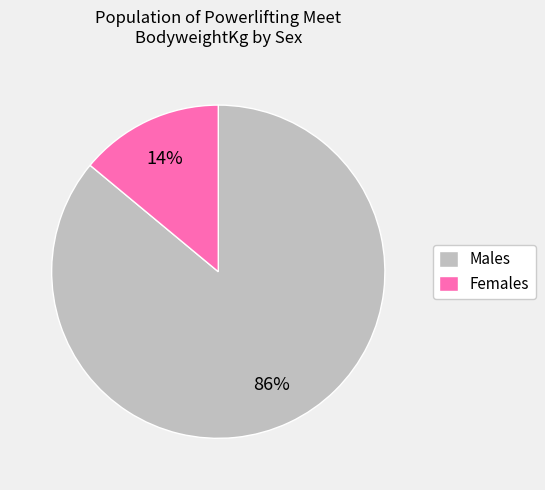

True or false: Males accounts for 78% of the total.

False